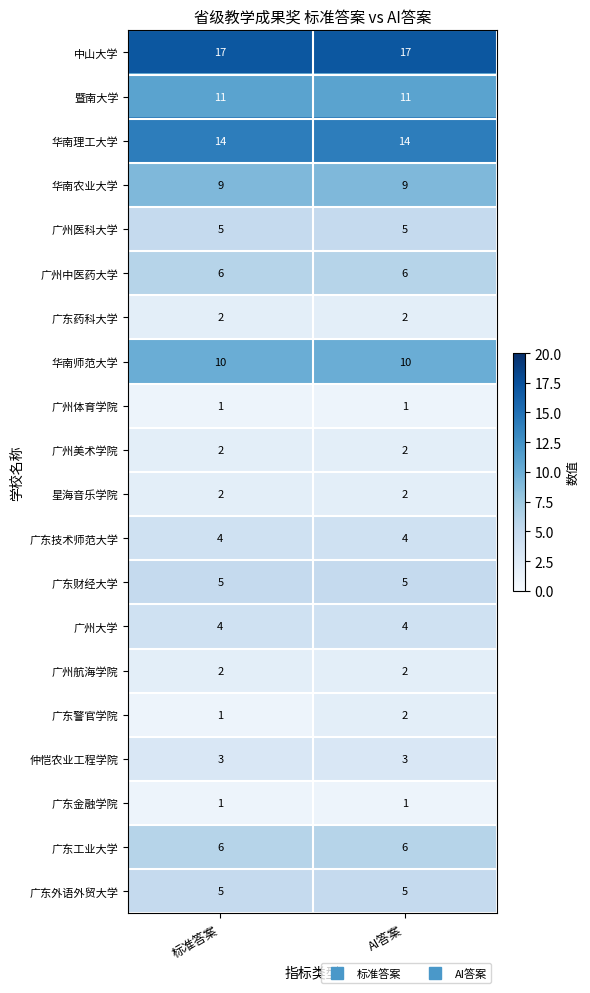

At which label is 广东警官学院 closest to 1?

标准答案